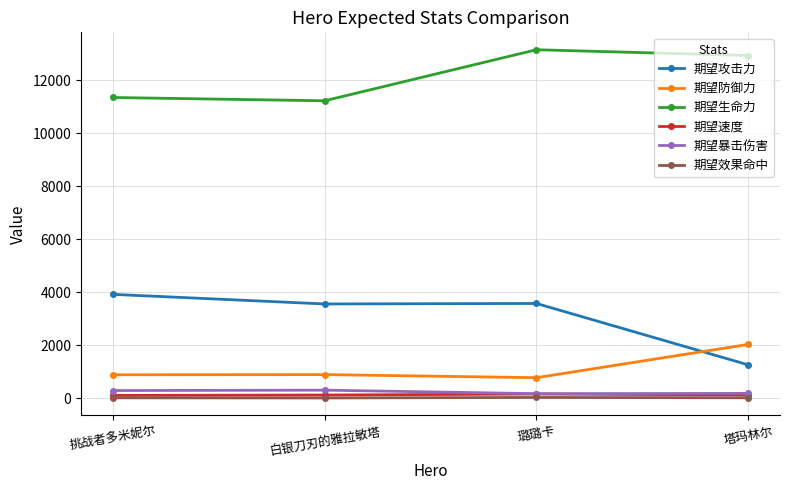

At which category is the sum across all series the highest?

璐璐卡